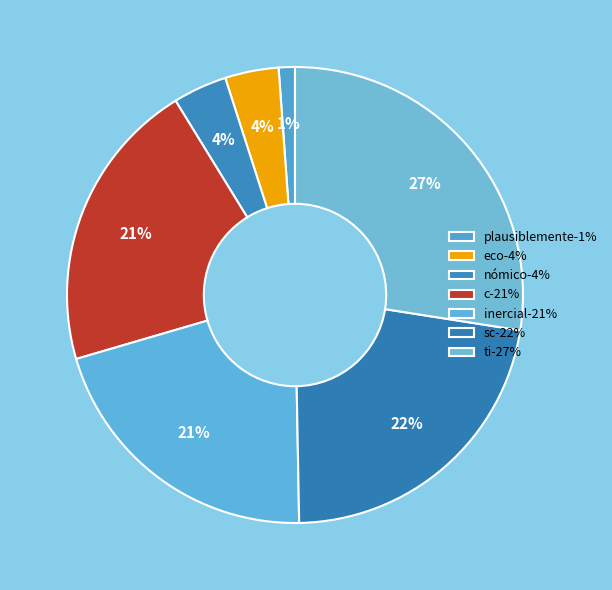

Rank the categories by value from lowest to highest.

plausiblemente, eco, nómico, c, inercial, sc, ti